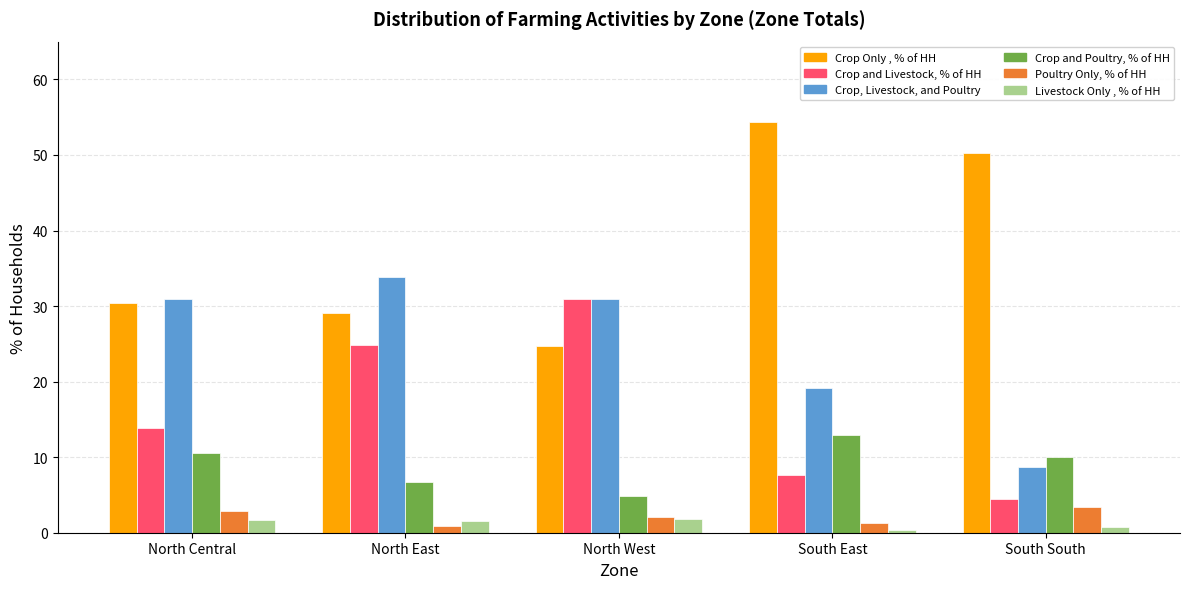

What is the sum of all Crop Only , % of HH values?

188.7